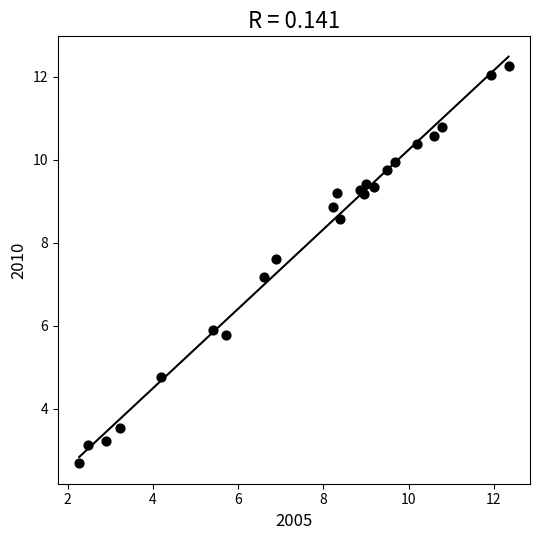

What Y value in the scatter plot is closest to 7?

7.2